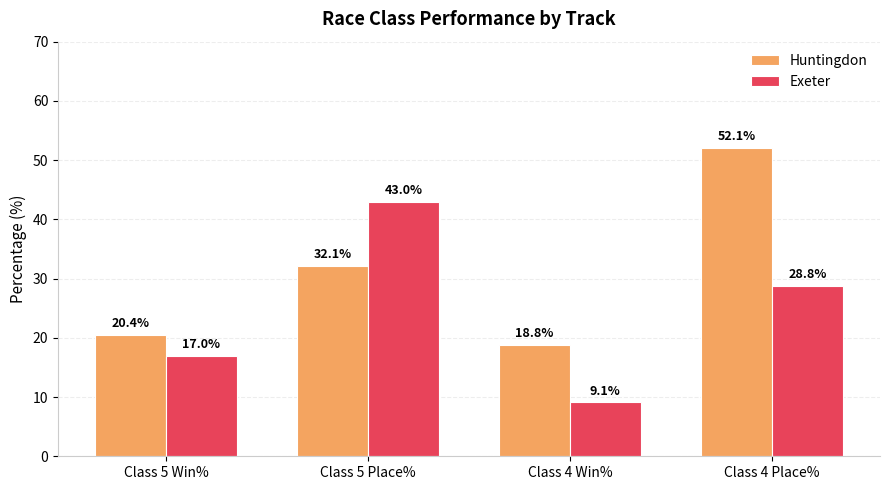

What is the difference between the highest and lowest values at Class 5 Place%?

10.8